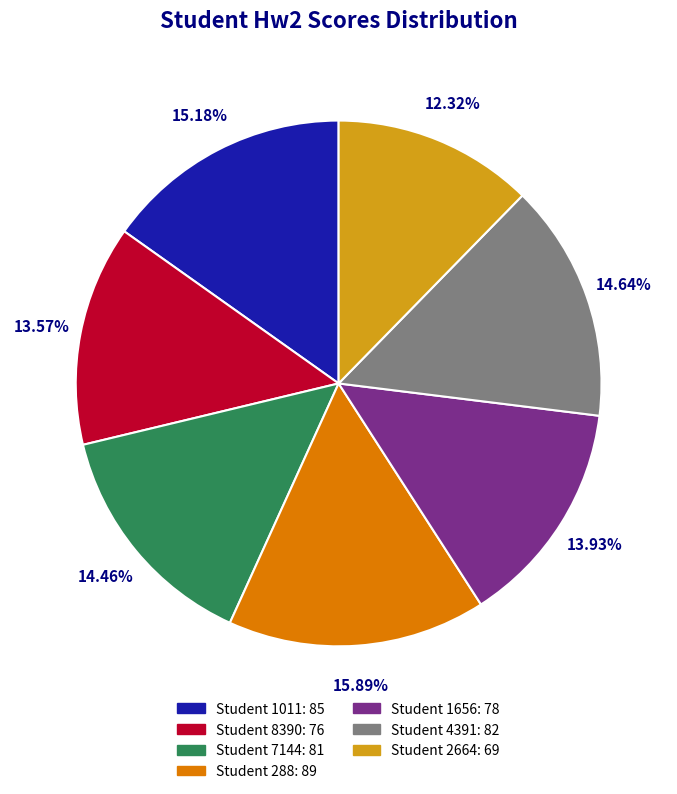

Does Student 1656: 78 account for over 50% of the chart?

No